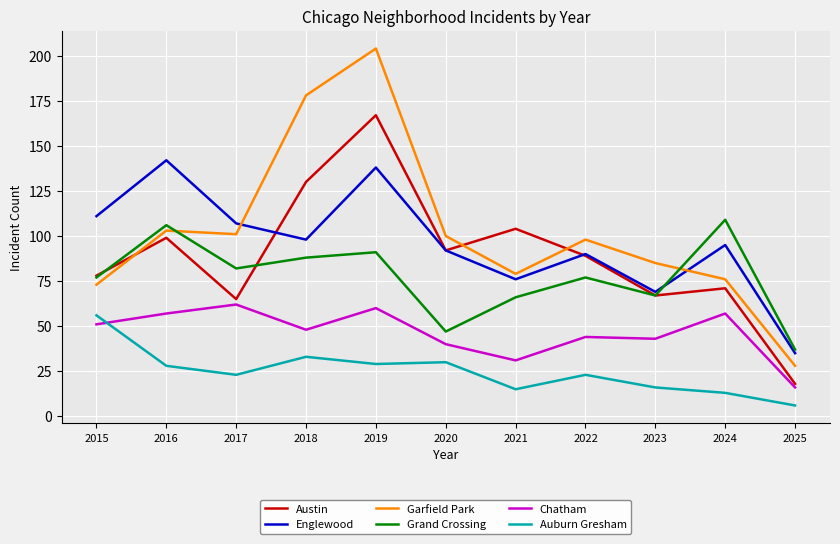

True or false: Austin and Auburn Gresham intersect in this chart.

False